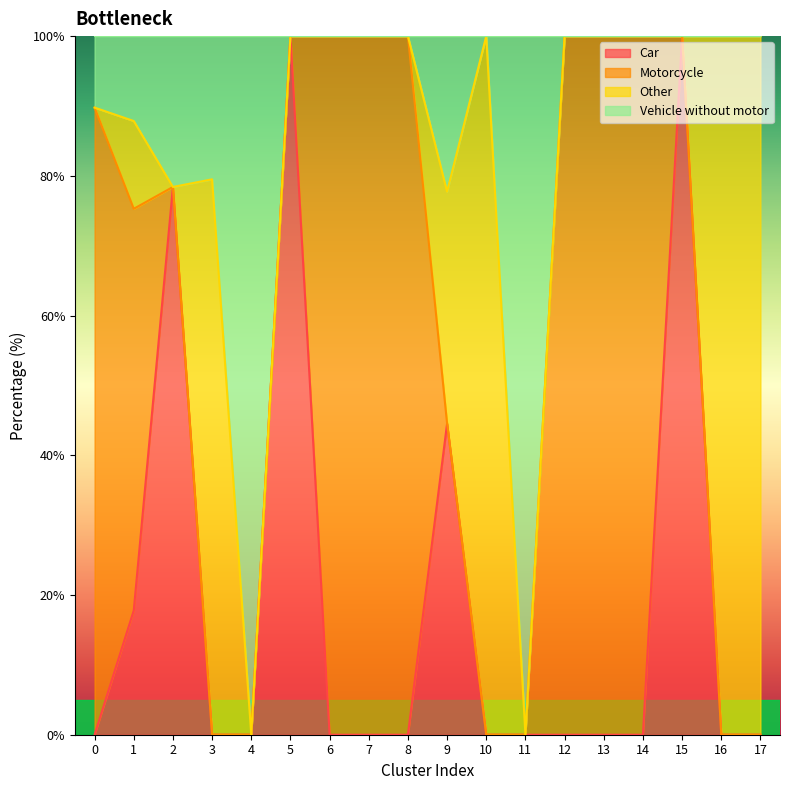

What is the value of the Car point at the 3rd from the left?

78.4